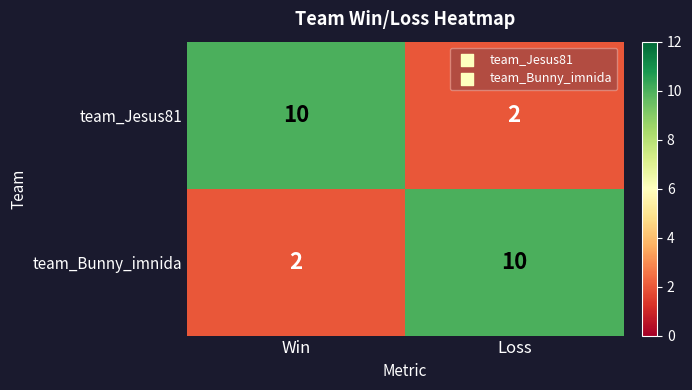

How many categories are shown in the chart?

2